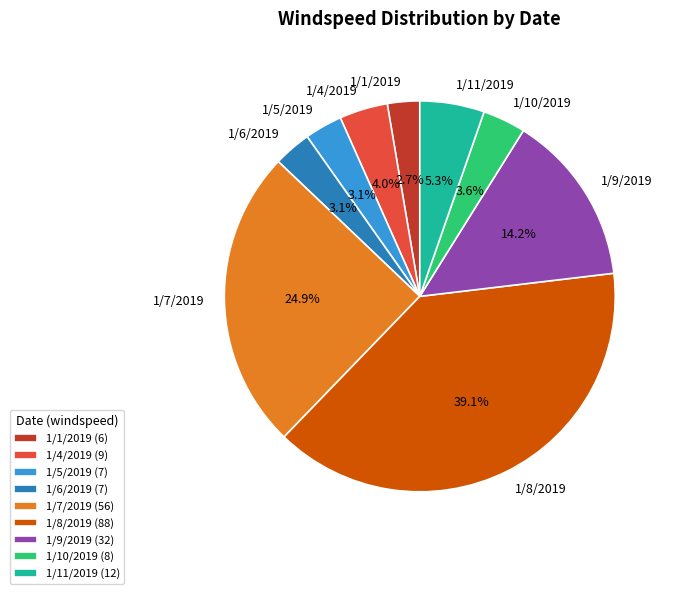

What percentage do 1/9/2019 and 1/4/2019 together represent?

18.2%